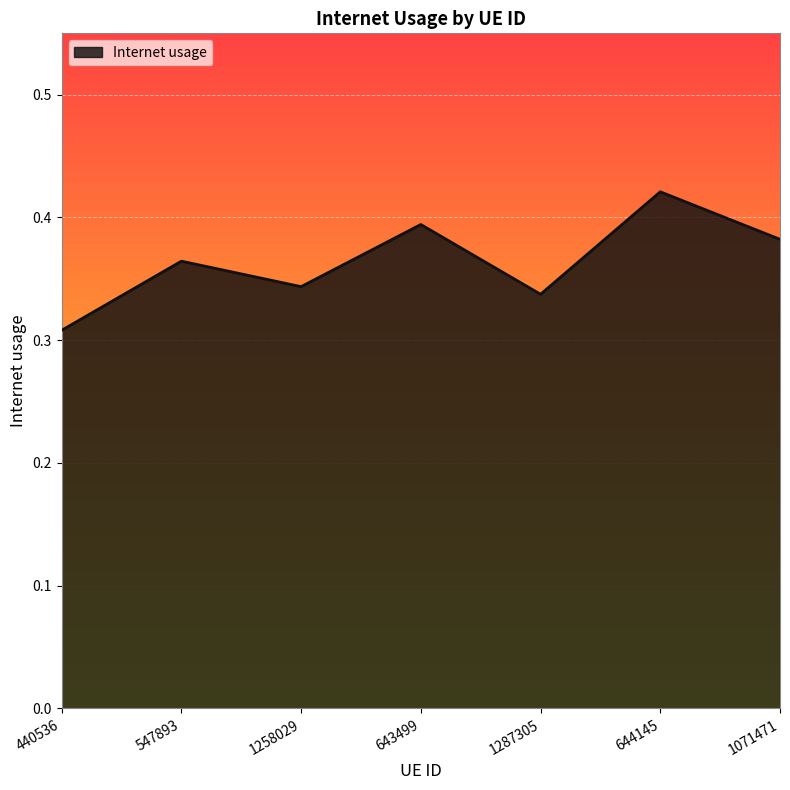

What is the sum of all values?

2.6